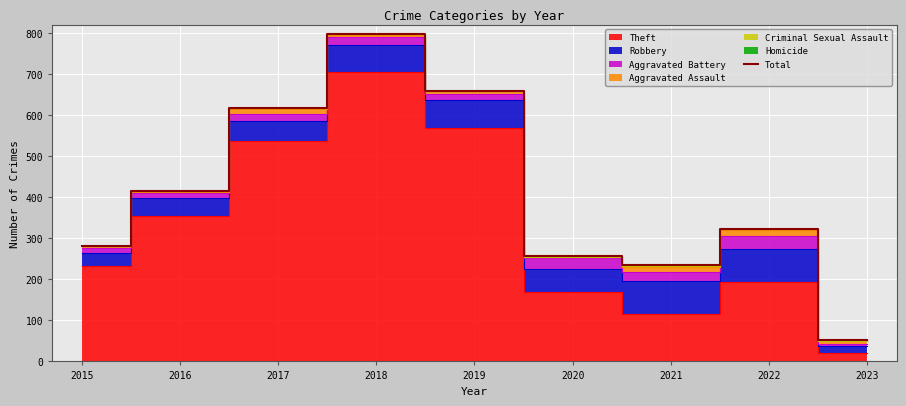

How many values are below 323?

4